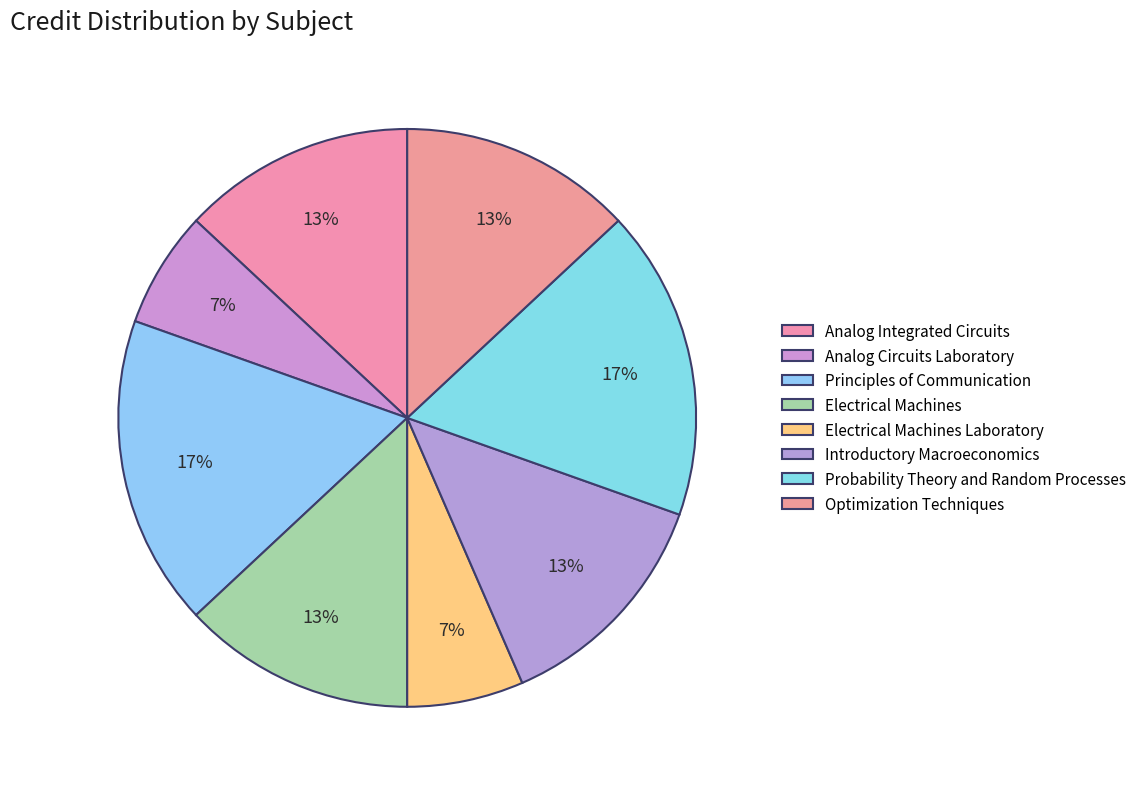

What is the smallest slice in the pie chart?

Analog Circuits Laboratory